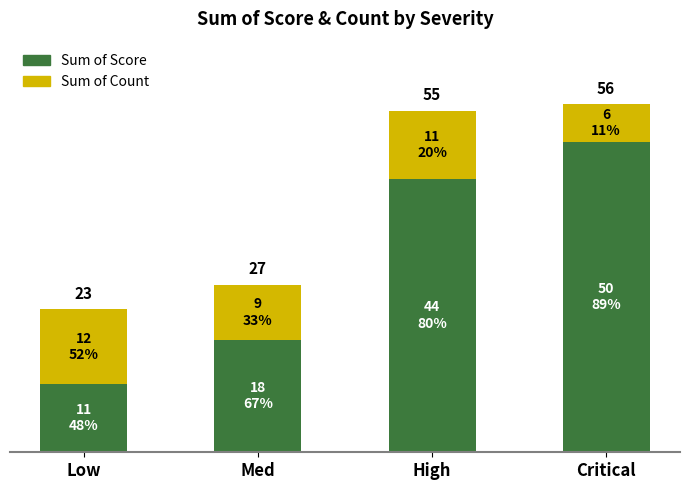

Does the chart contain any negative values?

No